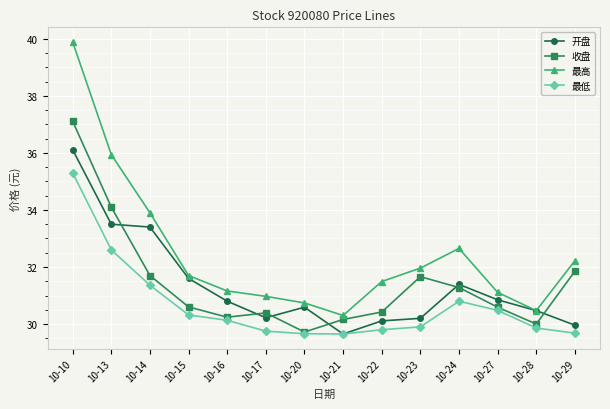

What is the spread (max minus min) of values at 10-27?

0.6